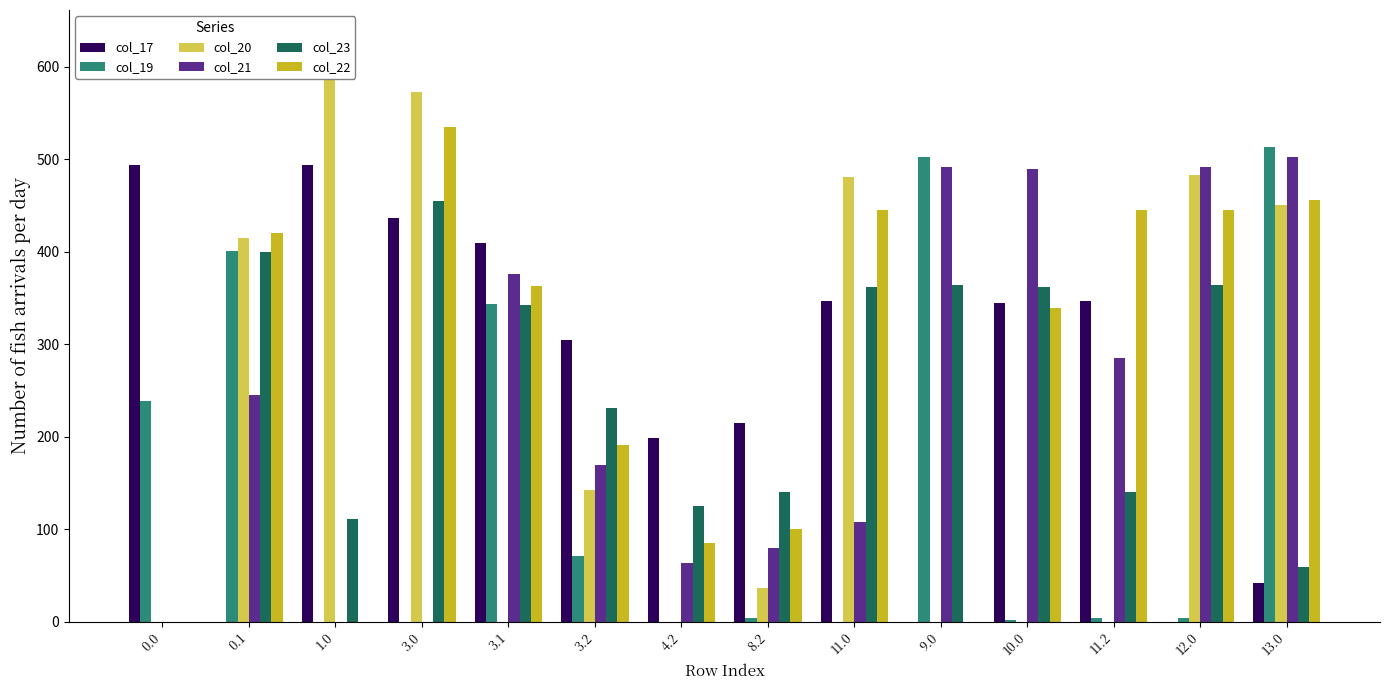

At which category is the sum across all series the highest?

13.0